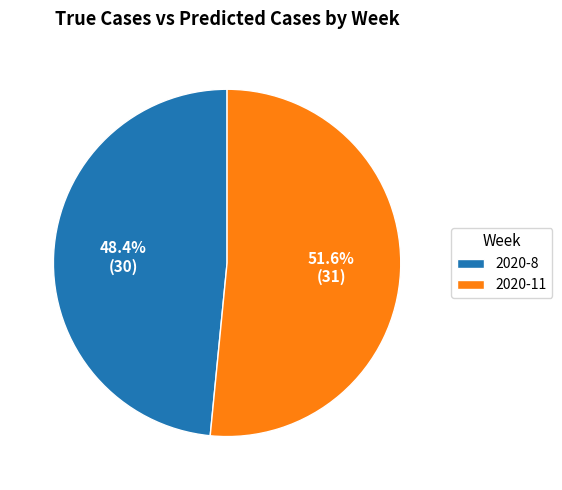

Approximately how many times larger is the value at 2020-11 compared to 2020-8?

1.1